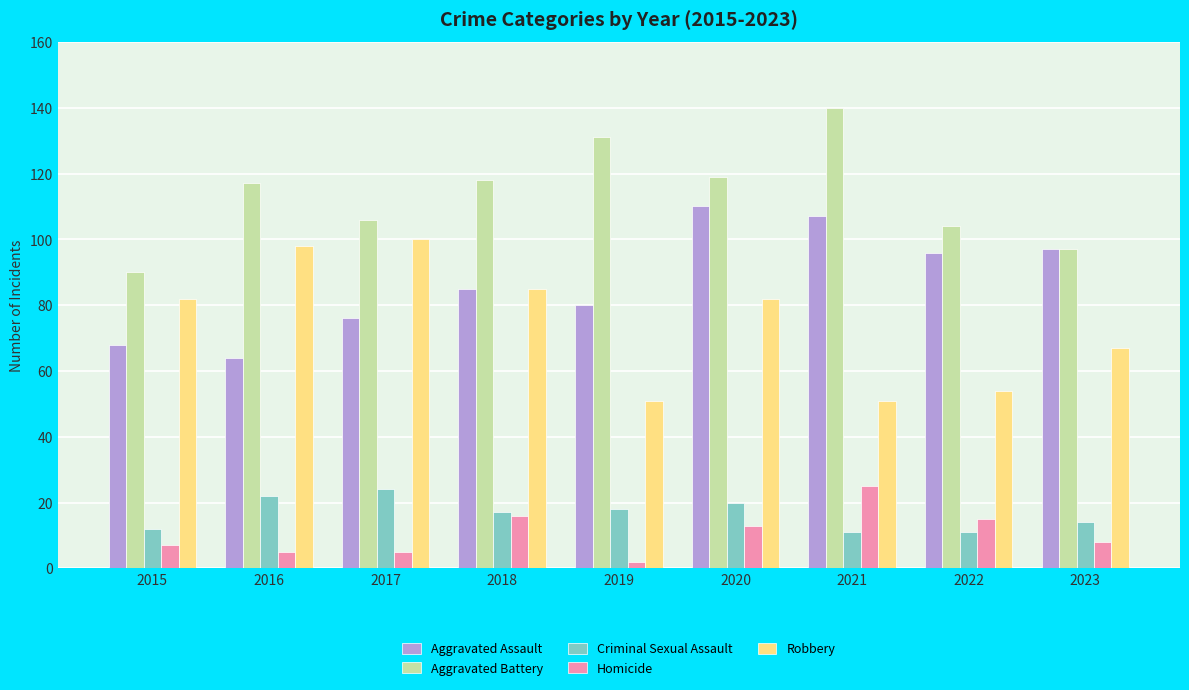

What is the approximate value of Robbery at 2021?

51